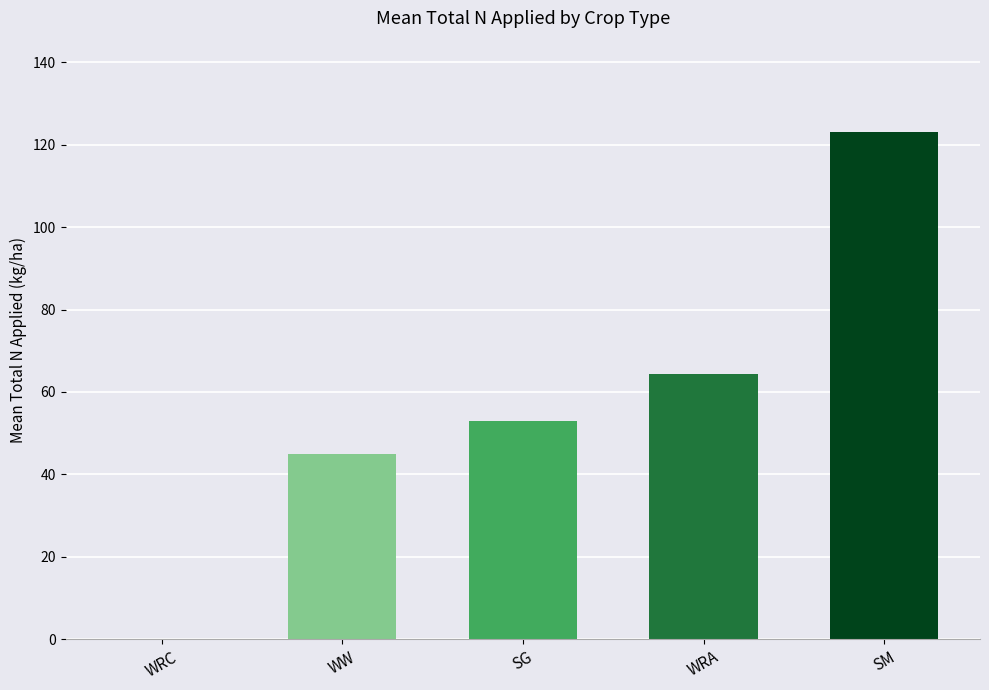

The chart shows a value of 52.9 at SG. True or false?

True